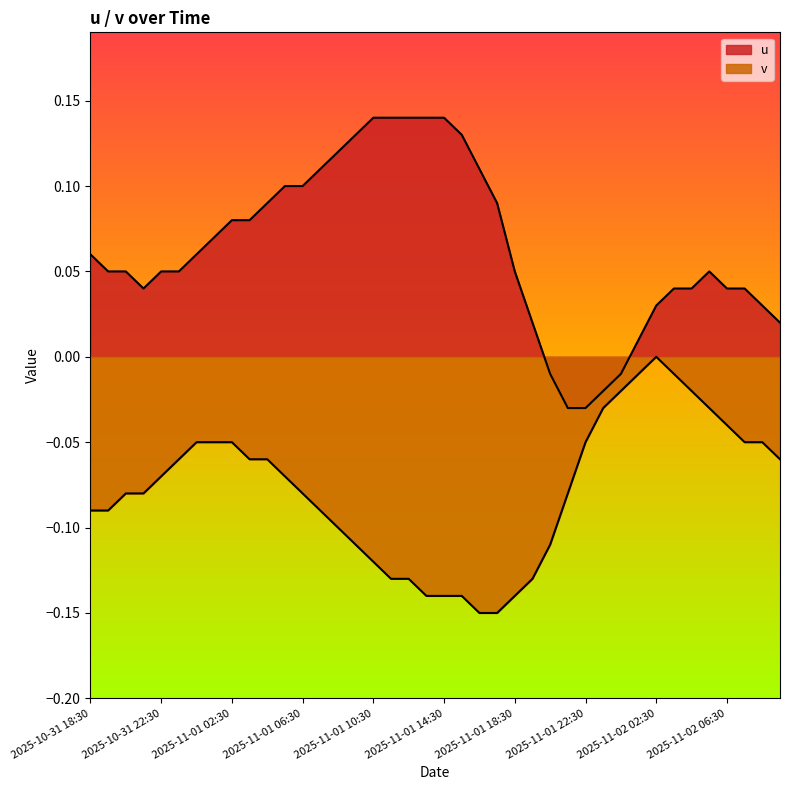

How many negative values does the u series have?

5